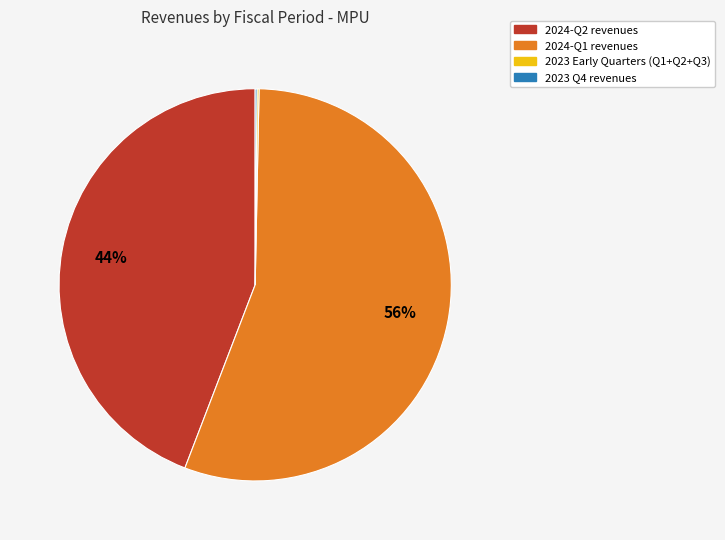

Is there any slice that represents more than half of the pie?

Yes